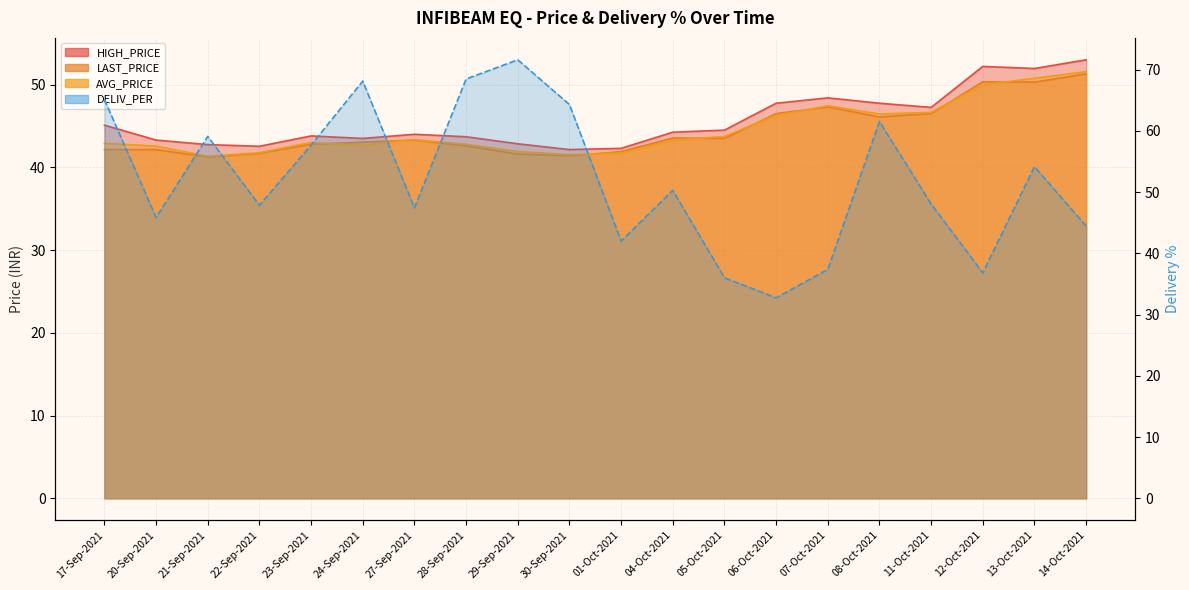

Reading right to left, what are all the values shown in this chart?

HIGH_PRICE: 14-Oct-2021=53.0	13-Oct-2021=52.0	12-Oct-2021=52.2	11-Oct-2021=47.2	08-Oct-2021=47.8	07-Oct-2021=48.4	06-Oct-2021=47.8	05-Oct-2021=44.5	04-Oct-2021=44.2	01-Oct-2021=42.3	30-Sep-2021=42.1	29-Sep-2021=42.9	28-Sep-2021=43.7	27-Sep-2021=44.0	24-Sep-2021=43.5	23-Sep-2021=43.8	22-Sep-2021=42.5	21-Sep-2021=42.8	20-Sep-2021=43.3	17-Sep-2021=45.1
LAST_PRICE: 14-Oct-2021=51.3	13-Oct-2021=50.3	12-Oct-2021=50.4	11-Oct-2021=46.5	08-Oct-2021=46.1	07-Oct-2021=47.3	06-Oct-2021=46.5	05-Oct-2021=43.5	04-Oct-2021=43.5	01-Oct-2021=41.9	30-Sep-2021=41.4	29-Sep-2021=41.6	28-Sep-2021=42.6	27-Sep-2021=43.3	24-Sep-2021=43.0	23-Sep-2021=42.8	22-Sep-2021=41.7	21-Sep-2021=41.2	20-Sep-2021=42.1	17-Sep-2021=42.1
AVG_PRICE: 14-Oct-2021=51.6	13-Oct-2021=50.8	12-Oct-2021=50.0	11-Oct-2021=46.6	08-Oct-2021=46.5	07-Oct-2021=47.4	06-Oct-2021=46.3	05-Oct-2021=43.7	04-Oct-2021=43.3	01-Oct-2021=41.7	30-Sep-2021=41.5	29-Sep-2021=41.9	28-Sep-2021=42.8	27-Sep-2021=43.4	24-Sep-2021=42.6	23-Sep-2021=43.0	22-Sep-2021=41.8	21-Sep-2021=41.3	20-Sep-2021=42.6	17-Sep-2021=42.9
DELIV_PER: 14-Oct-2021=44.5	13-Oct-2021=54.1	12-Oct-2021=36.8	11-Oct-2021=48.0	08-Oct-2021=61.5	07-Oct-2021=37.4	06-Oct-2021=32.7	05-Oct-2021=36.0	04-Oct-2021=50.3	01-Oct-2021=42.0	30-Sep-2021=64.3	29-Sep-2021=71.6	28-Sep-2021=68.5	27-Sep-2021=47.4	24-Sep-2021=68.1	23-Sep-2021=57.7	22-Sep-2021=47.8	21-Sep-2021=59.1	20-Sep-2021=45.8	17-Sep-2021=65.1